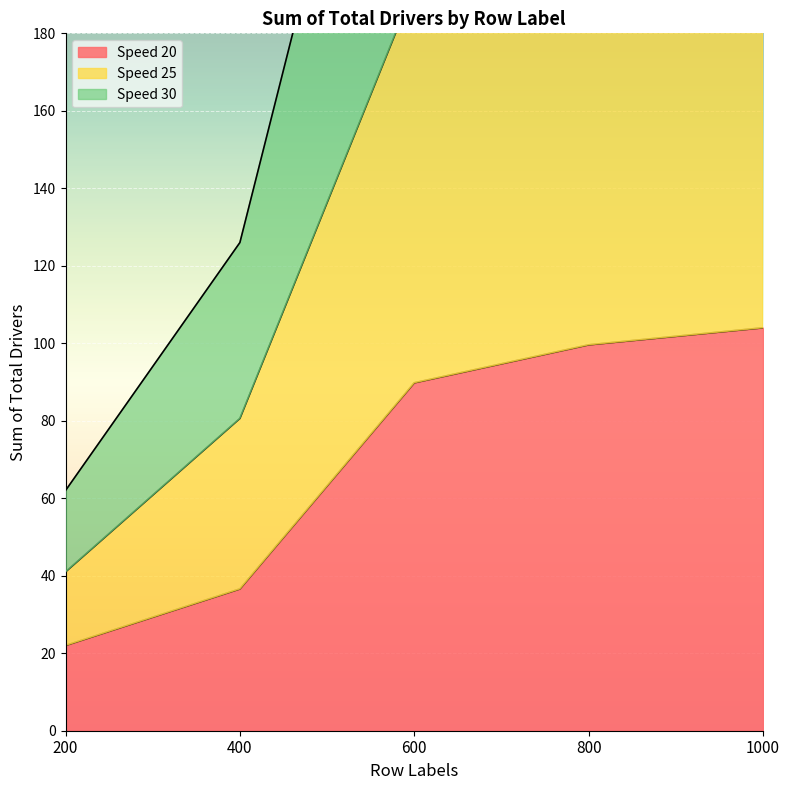

Rank the series by their maximum value, from lowest to highest.

Speed 20, Speed 25, Speed 30